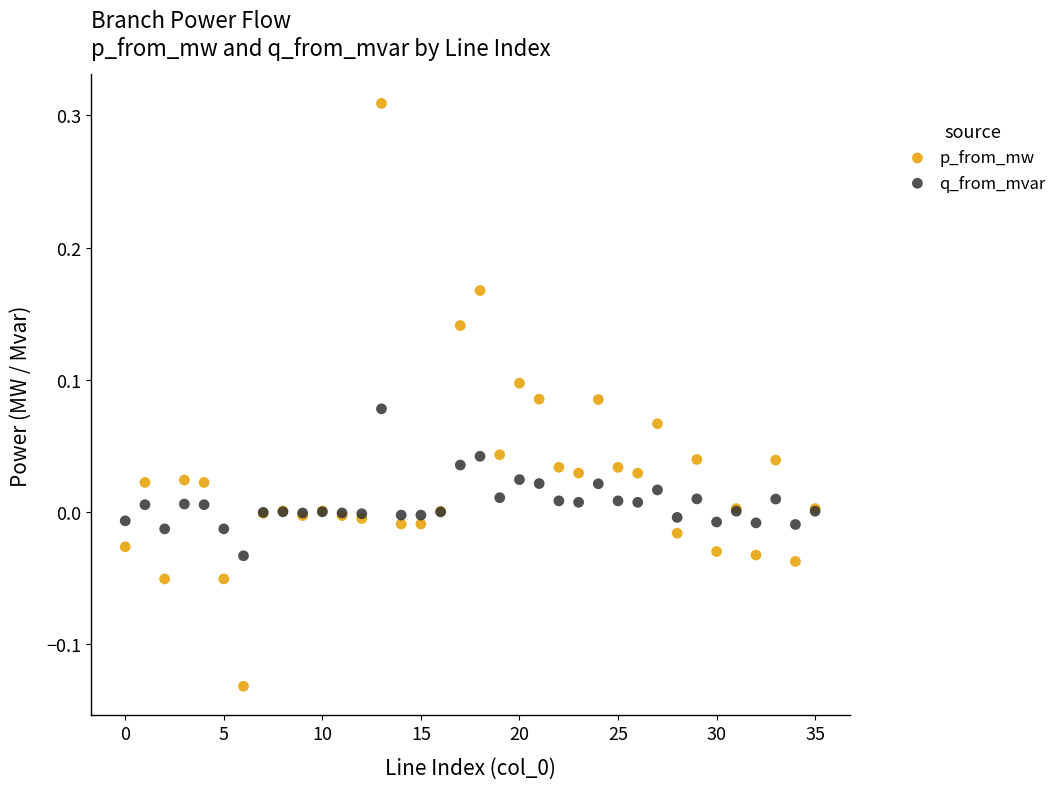

Which series reaches the minimum Y coordinate?

p_from_mw